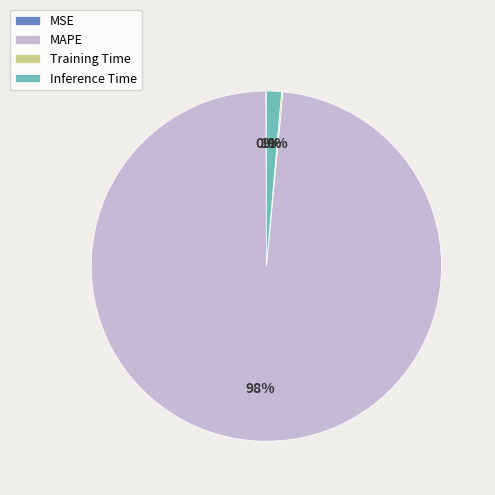

What is the largest slice in the pie chart?

MAPE